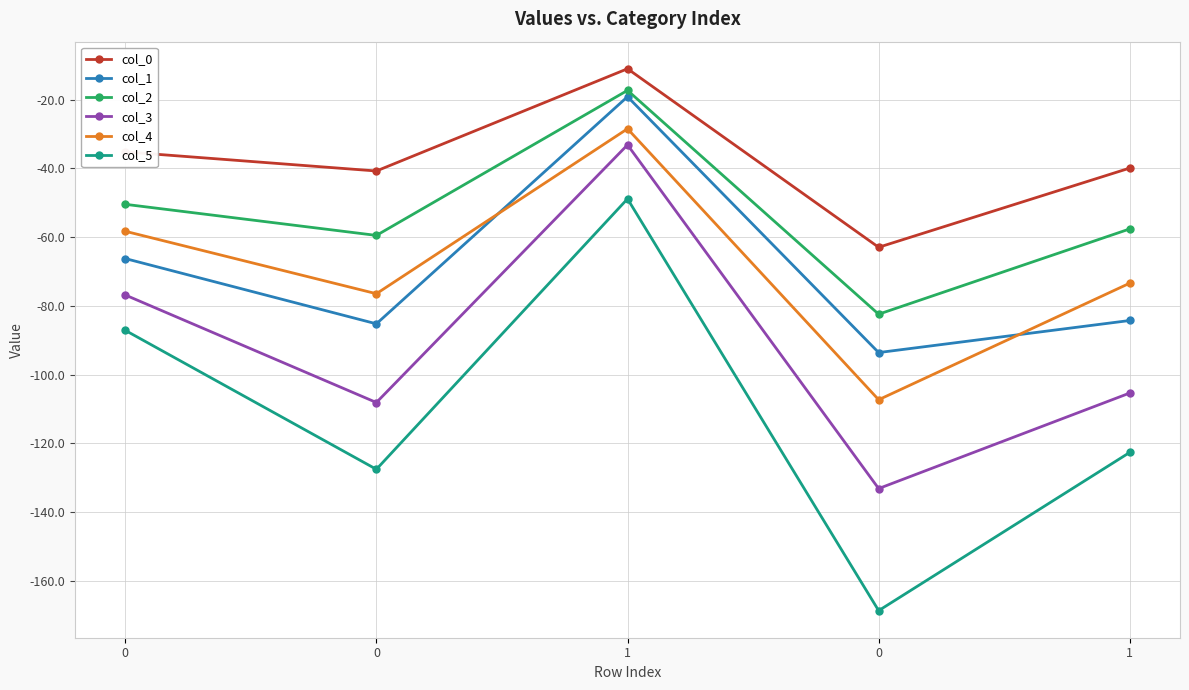

How many data points in col_2 are less than -57?

3